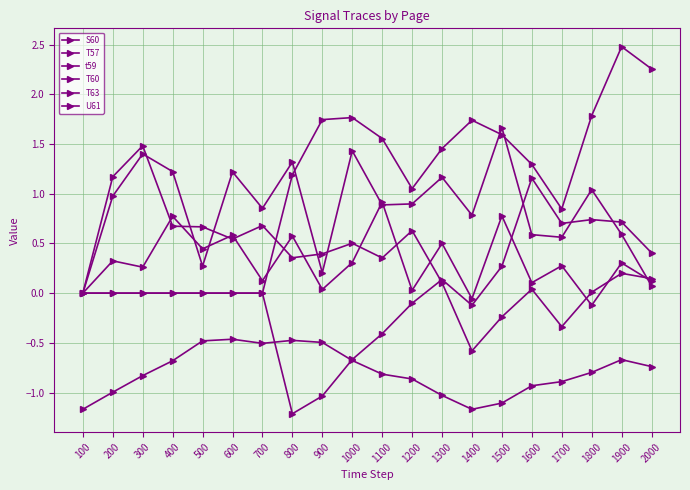

True or false: T57 and U61 cross at least once.

False